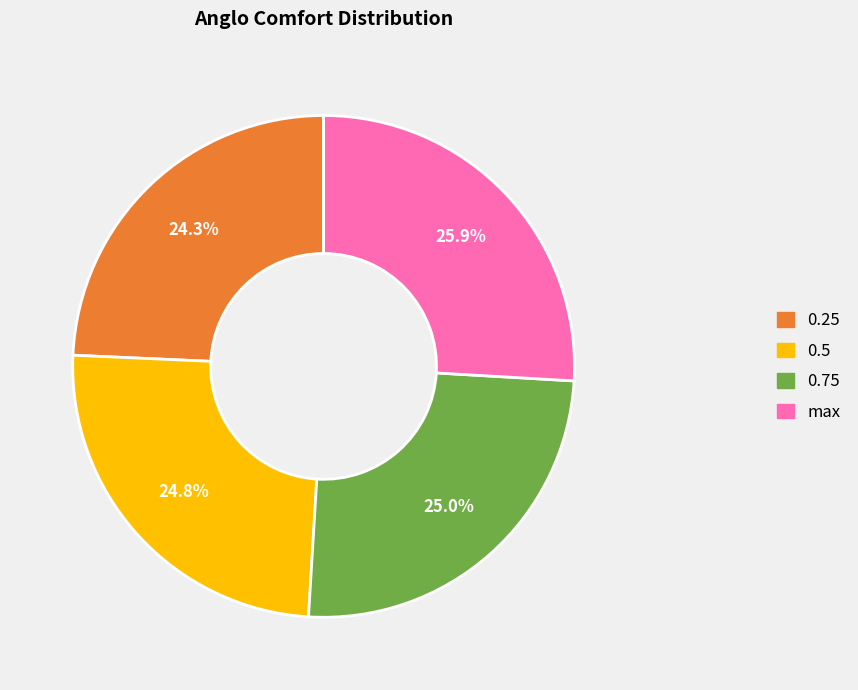

Count the number of slices in the pie.

4